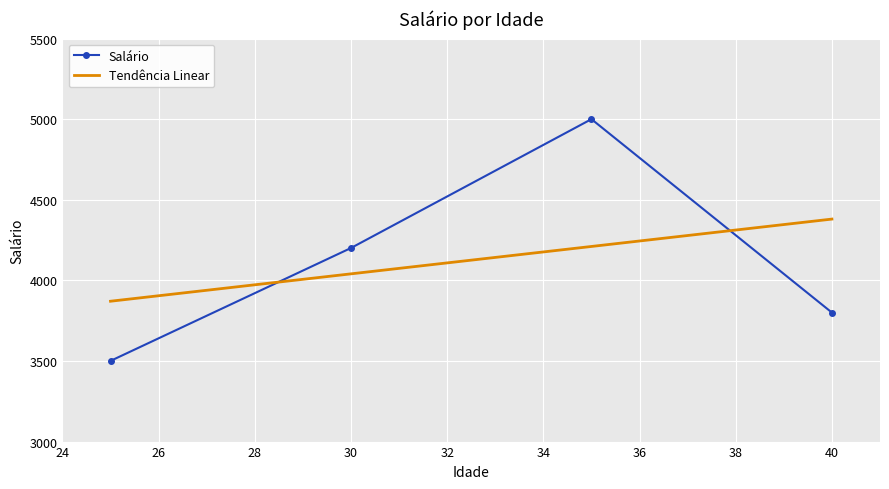

True or false: Salário has more than 1 points higher than both neighbors.

False